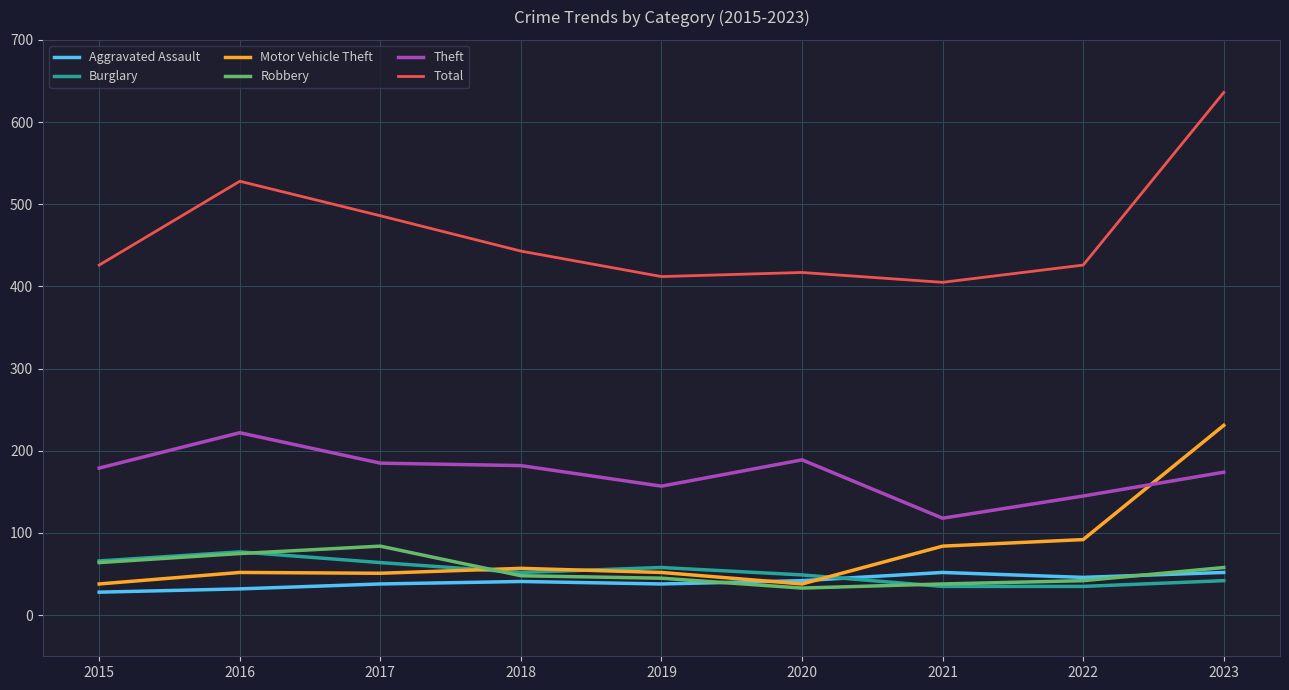

True or false: Burglary and Total cross at least once.

False